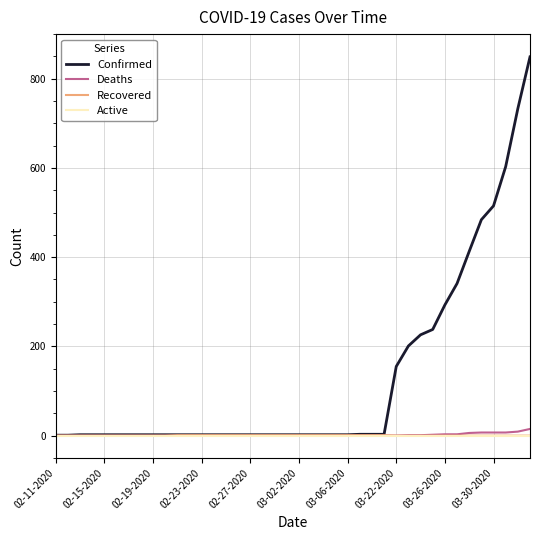

Which series has the largest total across all categories?

Confirmed